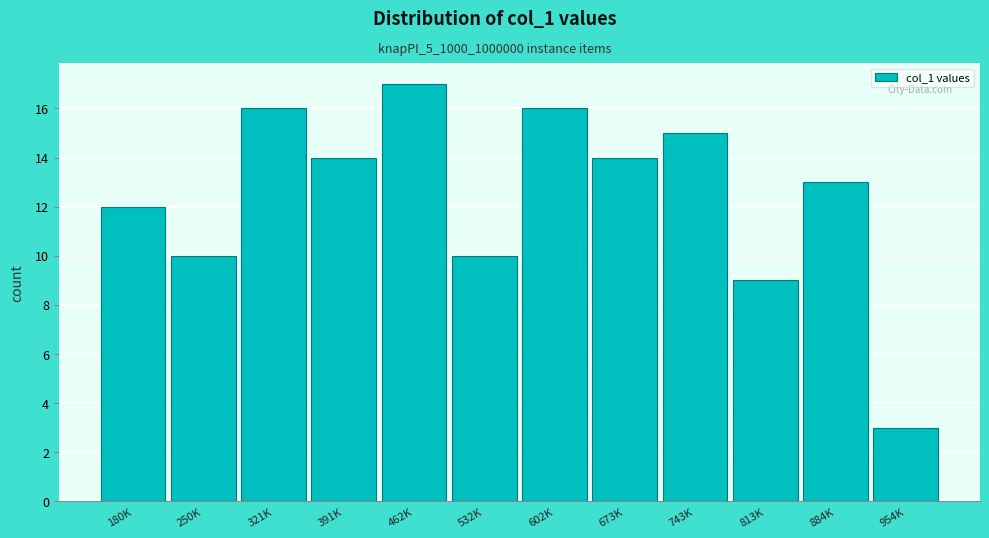

Reading right to left, extract all data points from this chart.

954K=3	884K=13	813K=9	743K=15	673K=14	602K=16	532K=10	462K=17	391K=14	321K=16	250K=10	180K=12